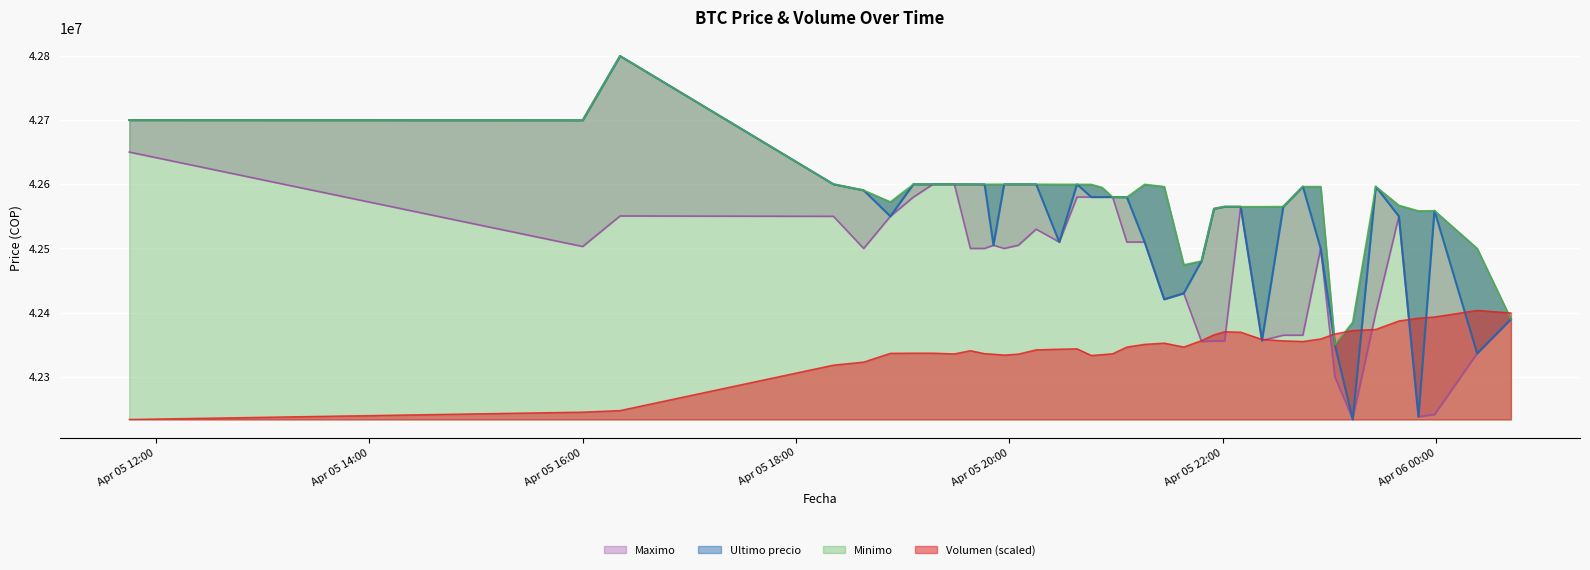

At which label does Maximo reach its minimum?

2021-04-05 23:13